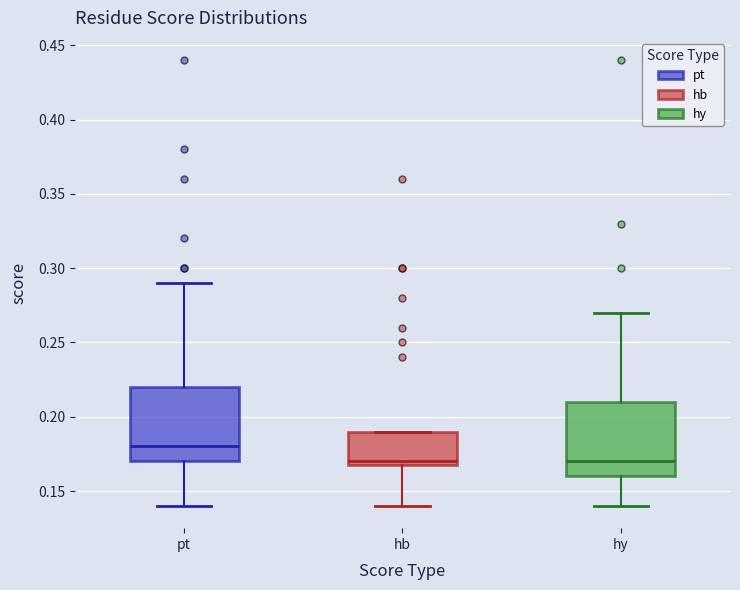

Which box's median line is the highest?

pt